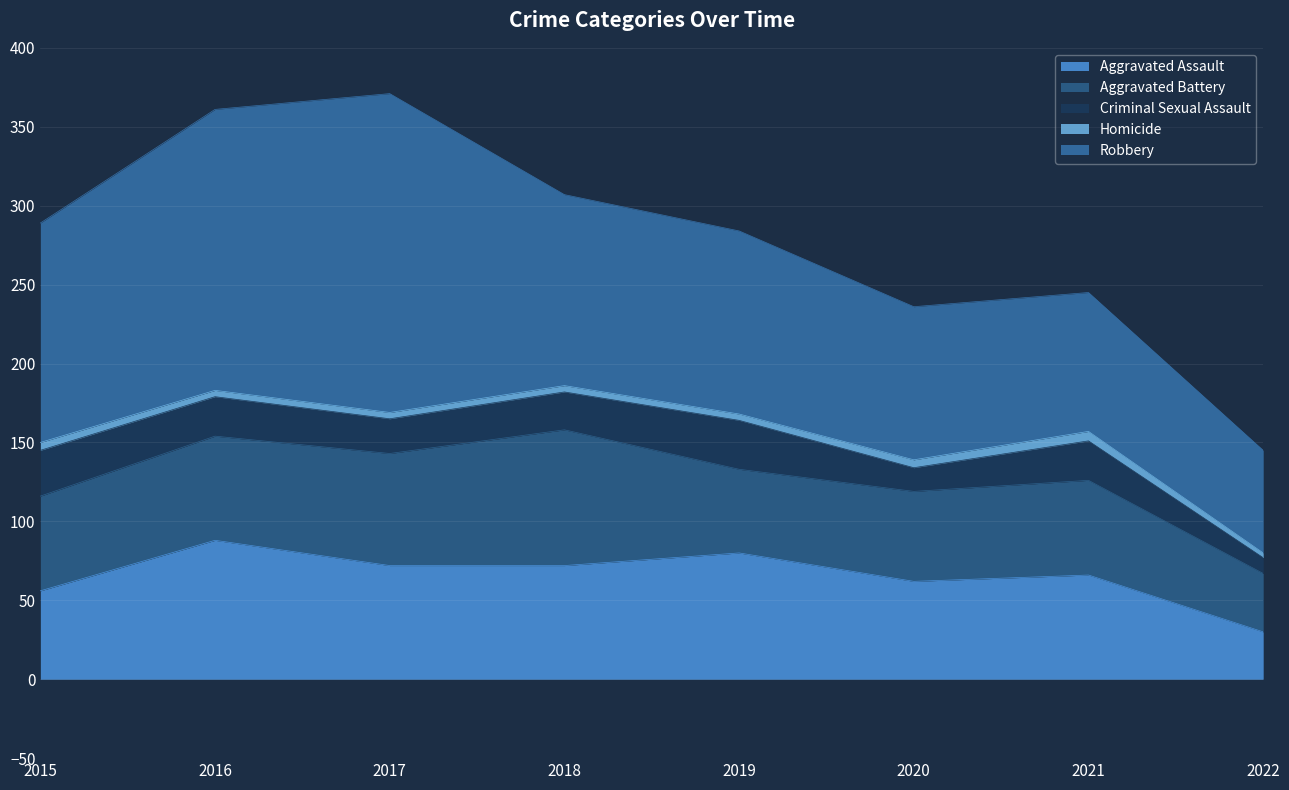

The value of Aggravated Assault at 2018 is 43. True or false?

False